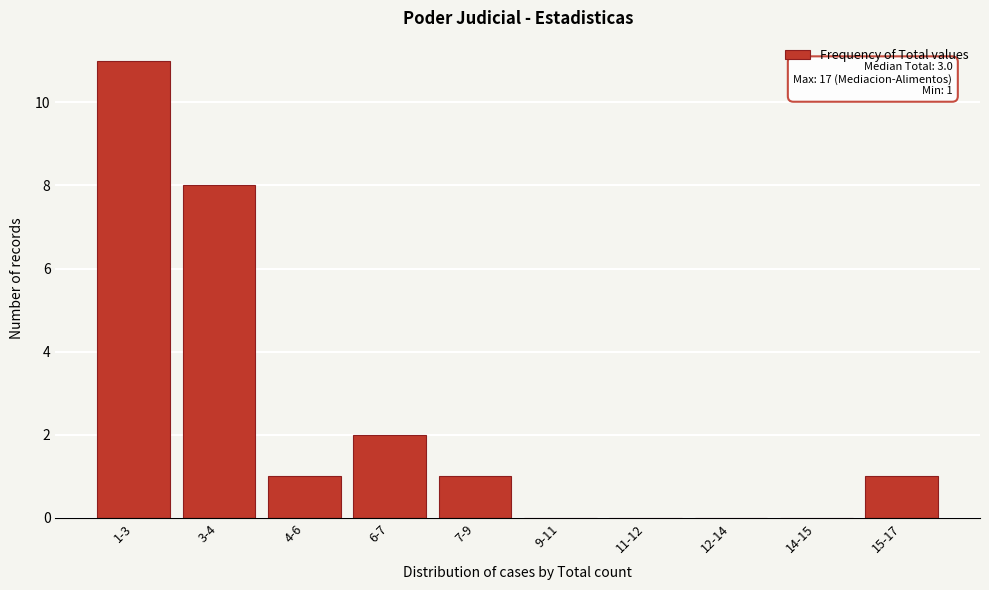

Reading left to right, extract all data points from this chart.

1-3=11	3-4=8	4-6=1	6-7=2	7-9=1	9-11=0	11-12=0	12-14=0	14-15=0	15-17=1